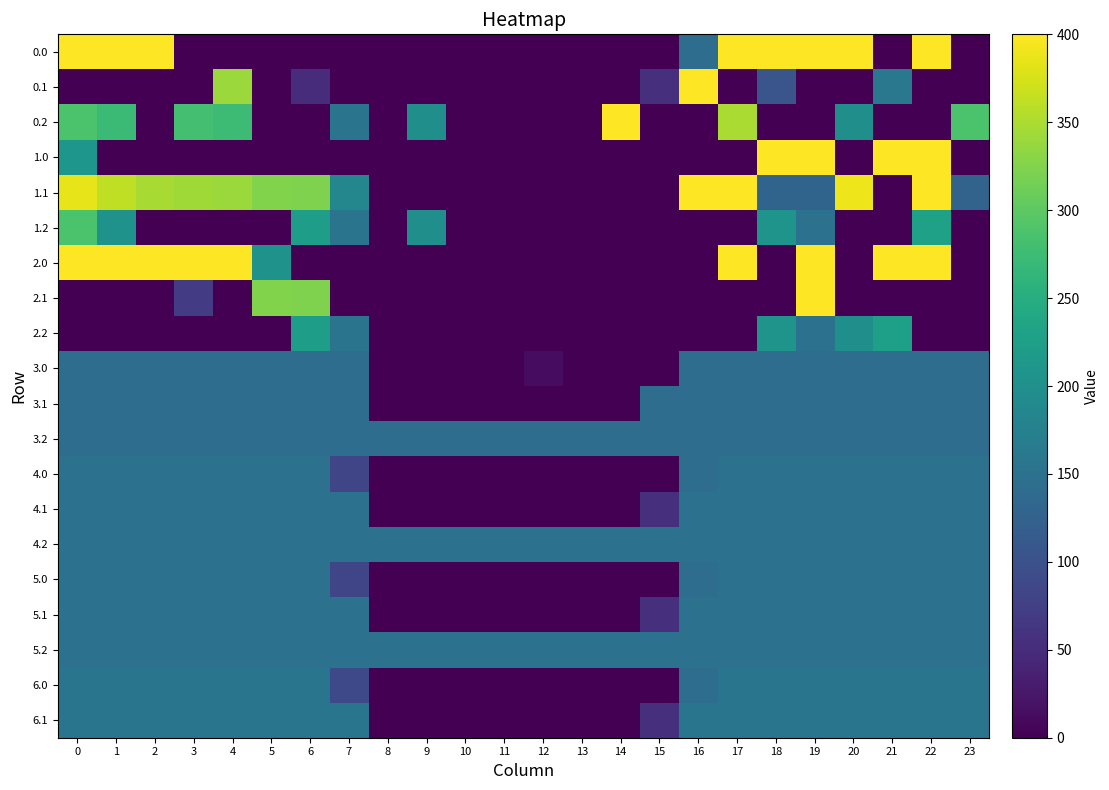

At 23, list the series in order from smallest to largest.

0.0, 0.1, 1.0, 1.2, 2.0, 2.1, 2.2, 1.1, 3.0, 3.1, 3.2, 4.0, 4.1, 4.2, 5.0, 5.1, 5.2, 6.0, 6.1, 0.2